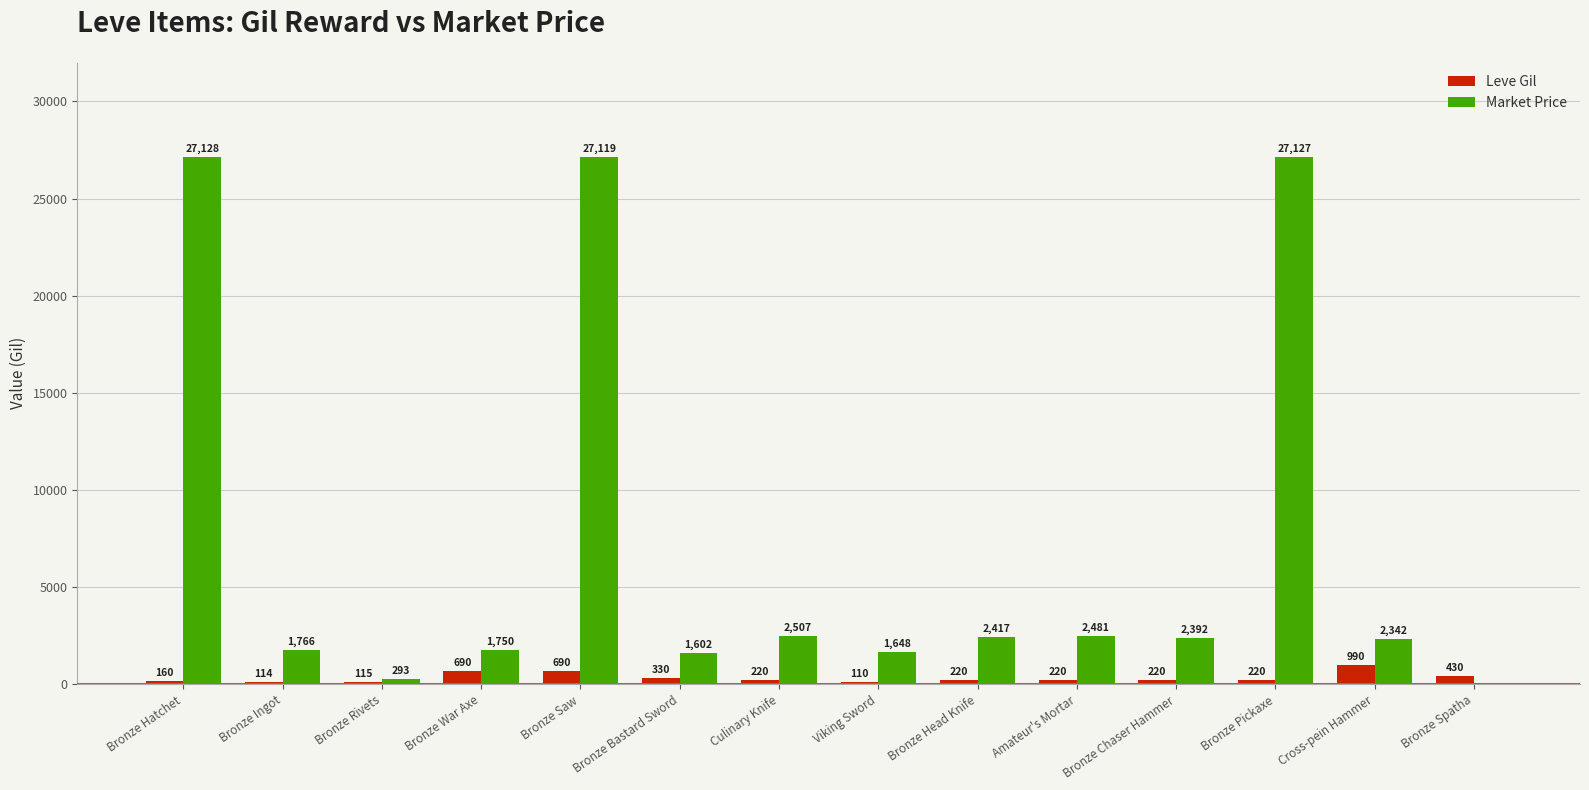

Which series has the largest total across all categories?

Market Price